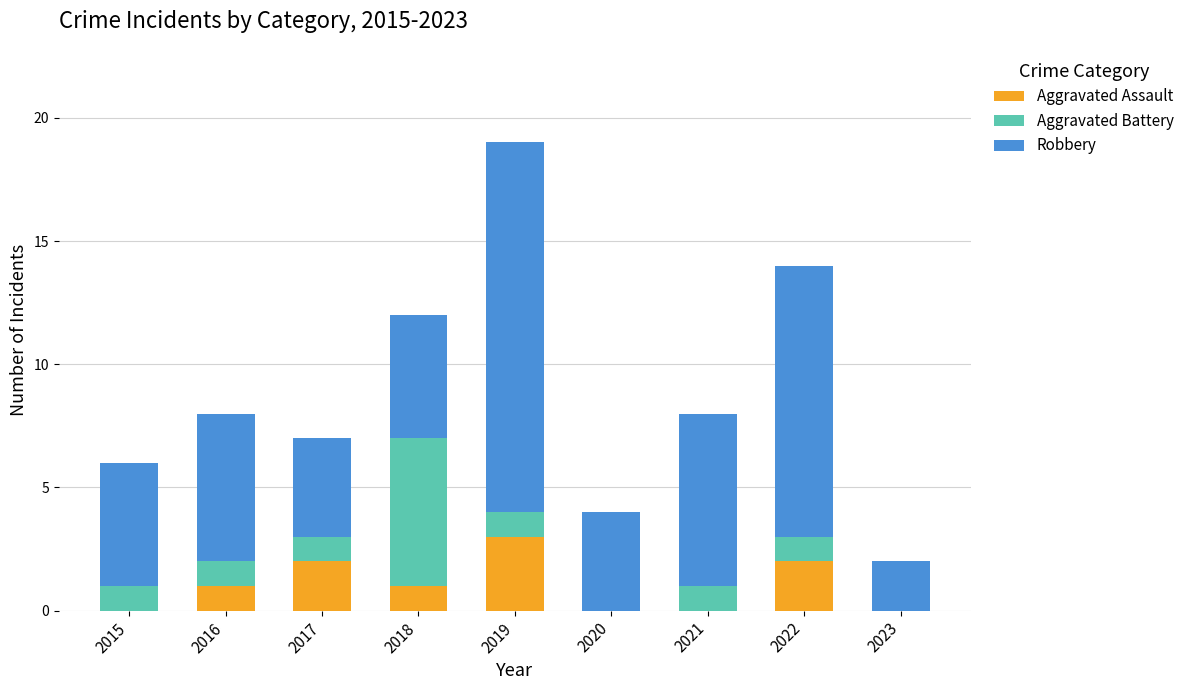

The value of Aggravated Assault at 2017 is 2. True or false?

True